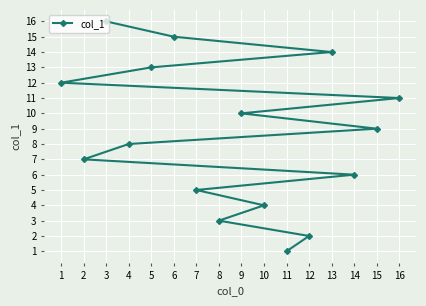

Which has a higher value, 14 or 4?

4